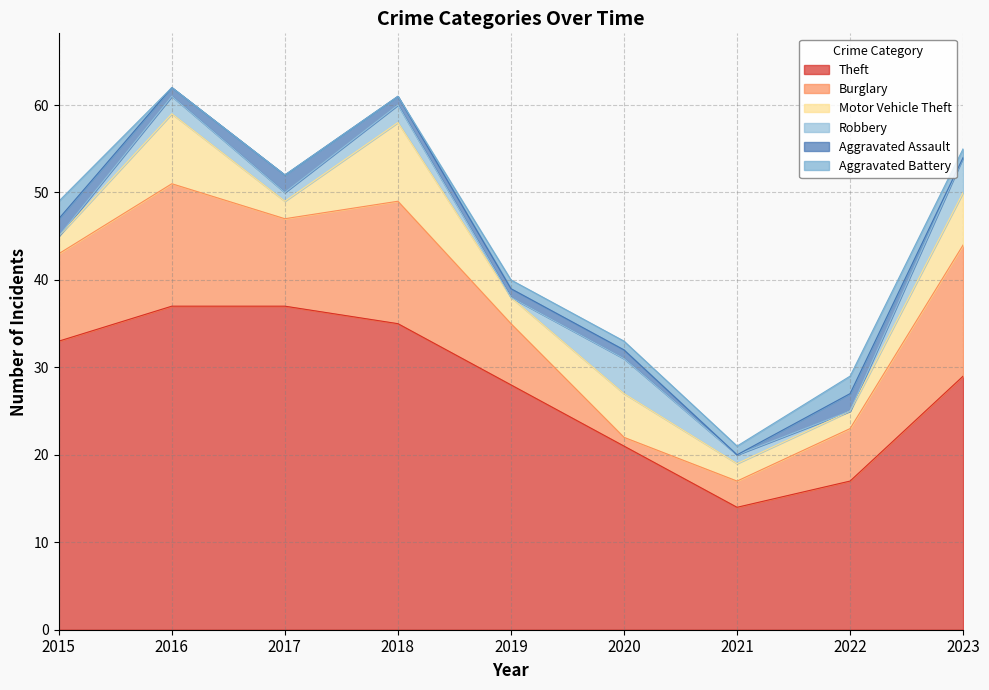

At which category is the sum across all series the highest?

2016